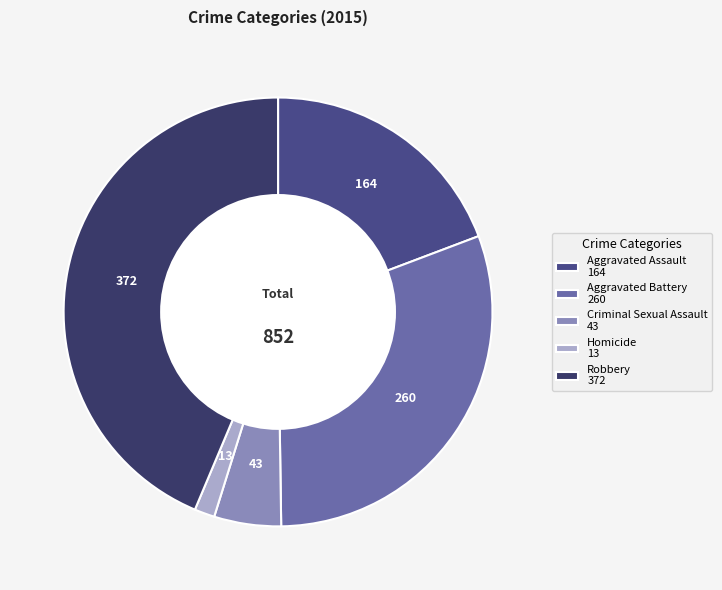

What percentage is NOT represented by Criminal Sexual Assault?

95.0%